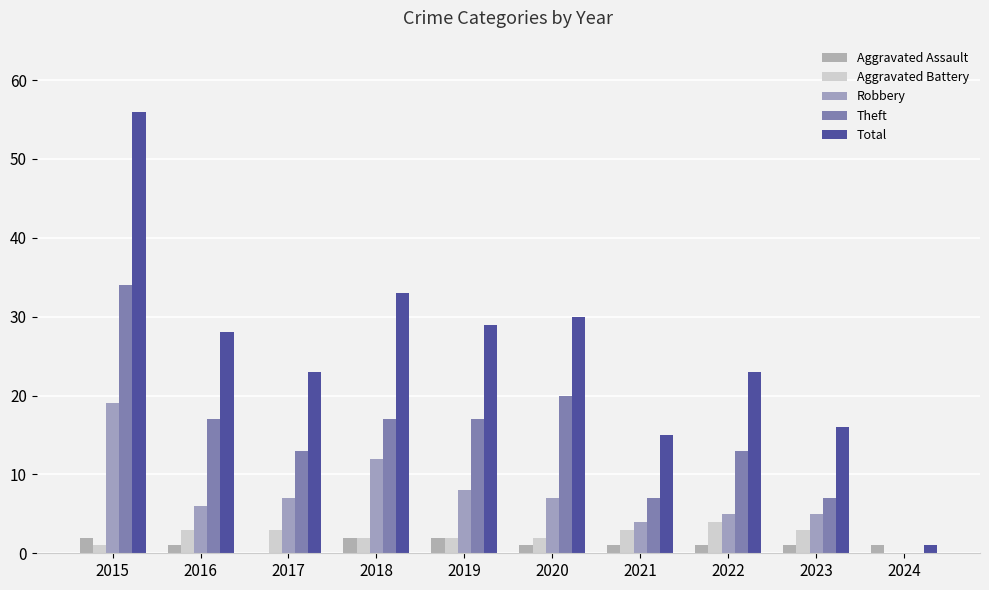

Is the value of Aggravated Assault at 2017 greater than the value of Robbery at 2021?

No